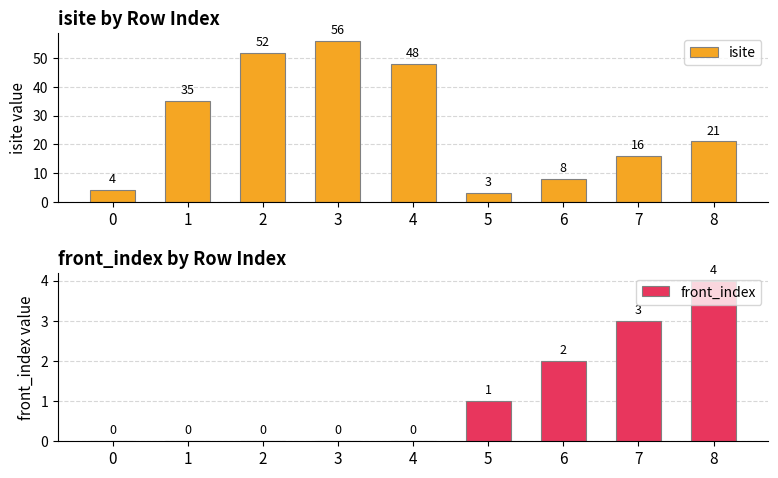

What is the difference between the highest and lowest values at 3?

56